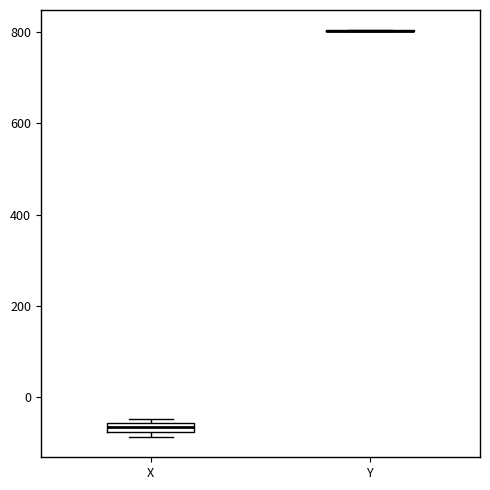

Where is the upper edge of the box for X on the y-axis? The values are not printed on the chart, so give them approximately, as read against the axis.

-60